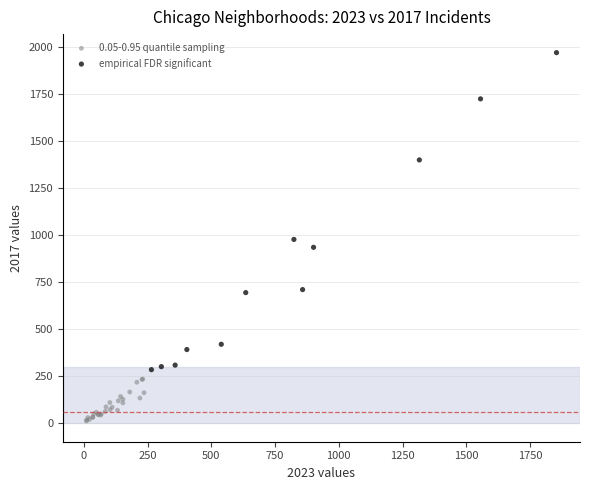

Which series has the largest Y range (max minus min)?

empirical FDR significant